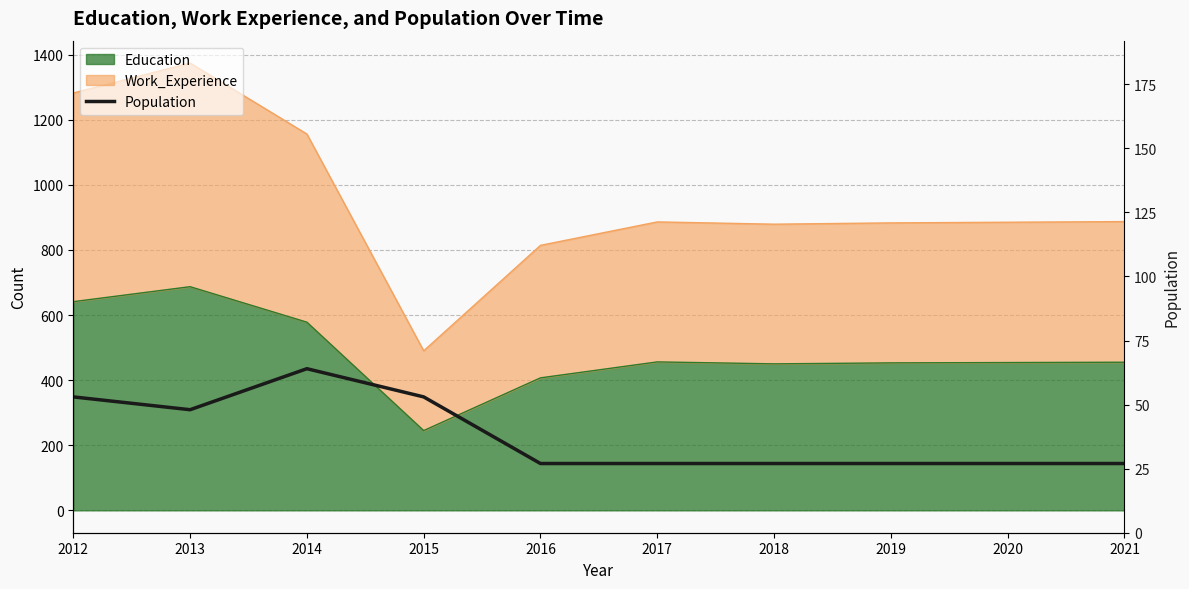

The chart shows a value of 8 at 2017. True or false?

False